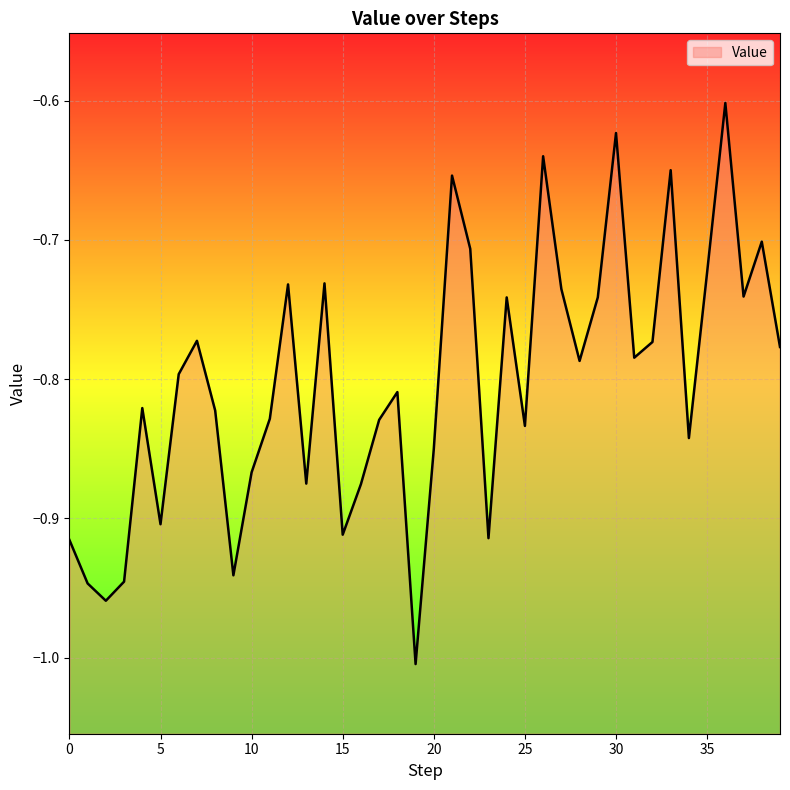

Reading left to right, list all the values displayed in this chart.

-0.9	-0.9	-1.0	-0.9	-0.8	-0.9	-0.8	-0.8	-0.8	-0.9	-0.9	-0.8	-0.7	-0.9	-0.7	-0.9	-0.9	-0.8	-0.8	-1.0	-0.9	-0.7	-0.7	-0.9	-0.7	-0.8	-0.6	-0.7	-0.8	-0.7	-0.6	-0.8	-0.8	-0.6	-0.8	-0.7	-0.6	-0.7	-0.7	-0.8